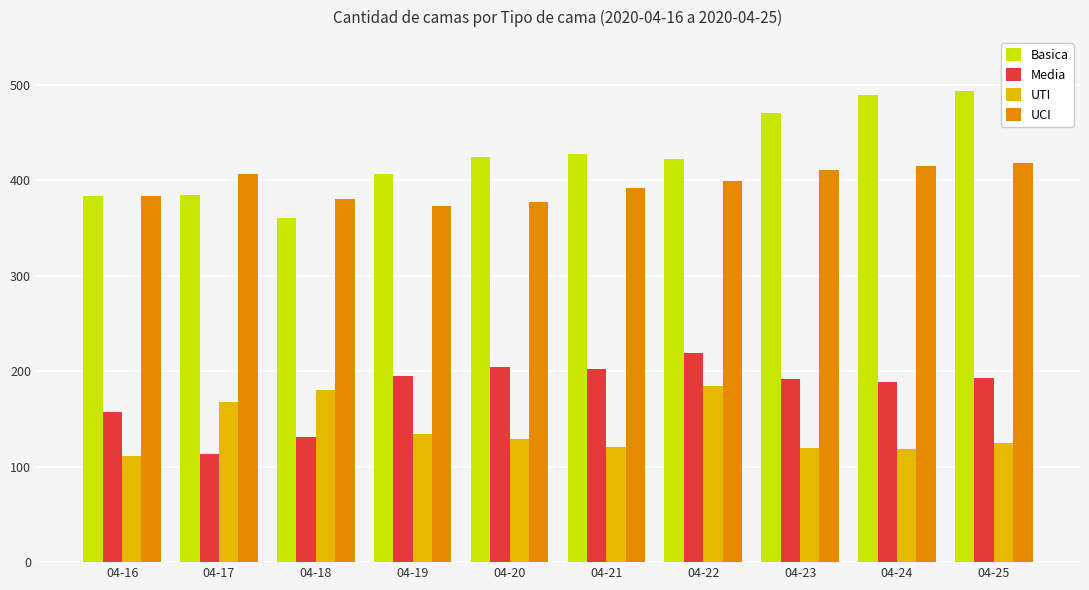

Is the value of UTI at 04-20 greater than the value of UCI at 04-20?

No